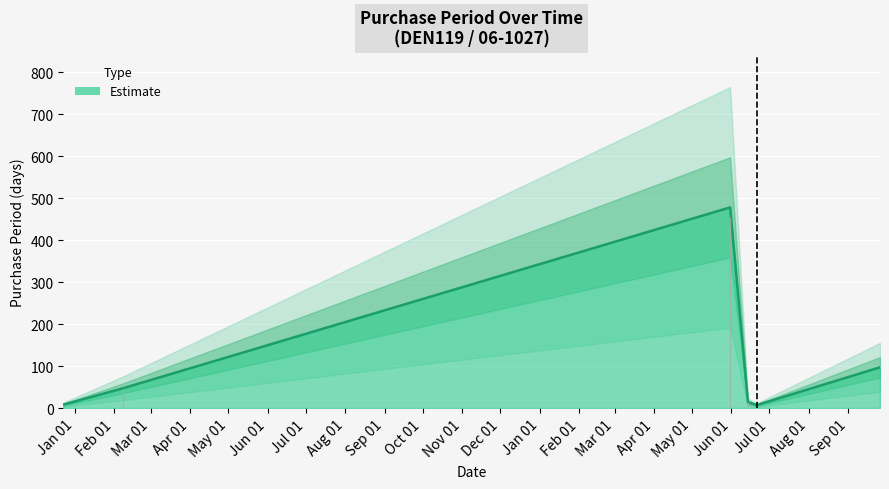

Which category has the highest value across all series?

2017-05-31